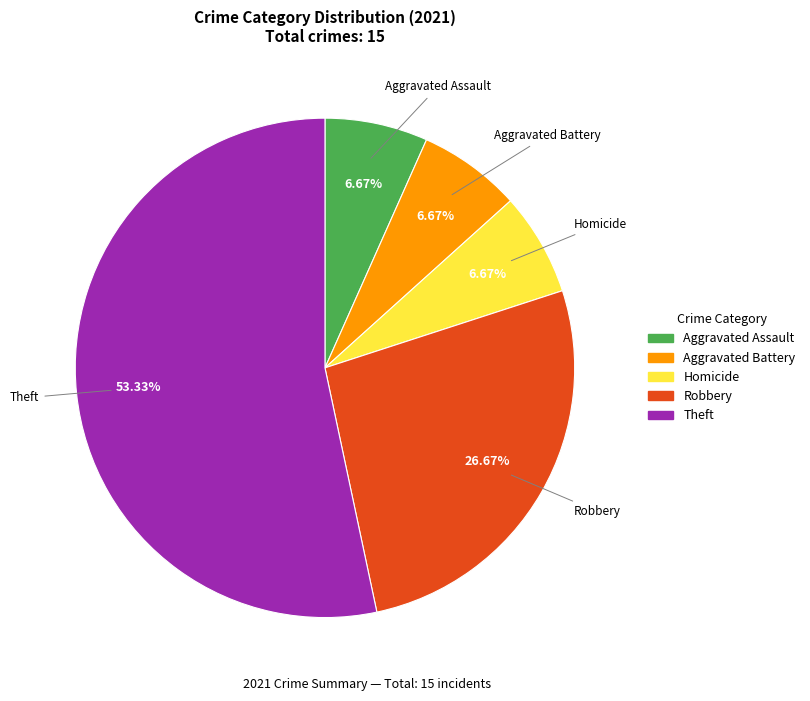

How many slices are in this pie chart?

5